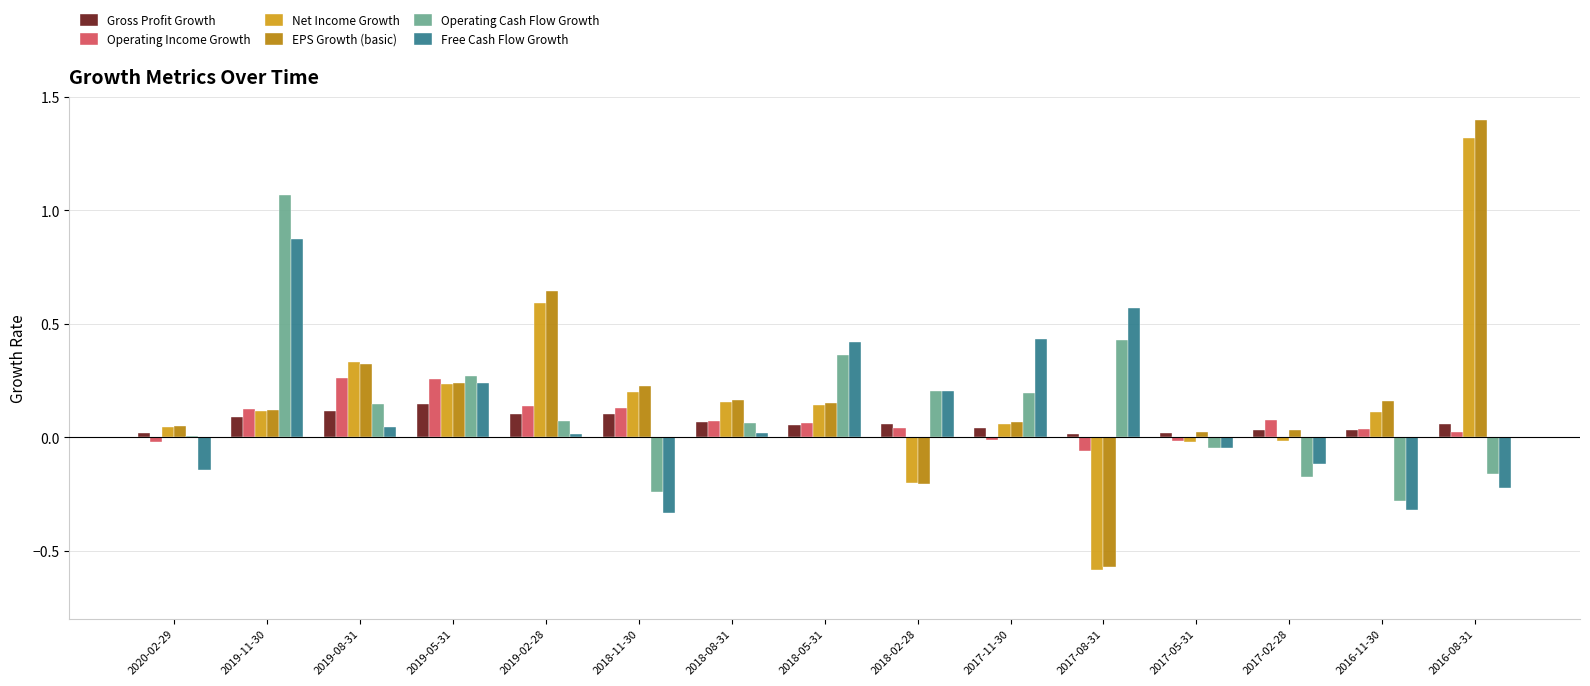

Is the value of Operating Cash Flow Growth at 2017-08-31 greater than the value of Gross Profit Growth at 2018-11-30?

Yes